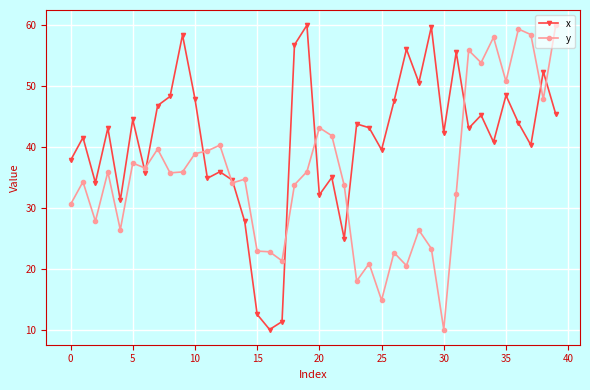

What is the lowest value of the y series?

10.0